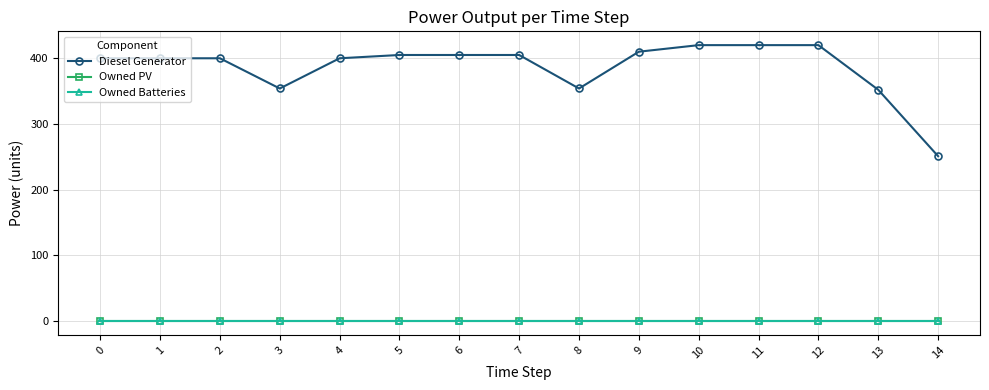

True or false: Owned PV and Owned Batteries cross at least once.

False